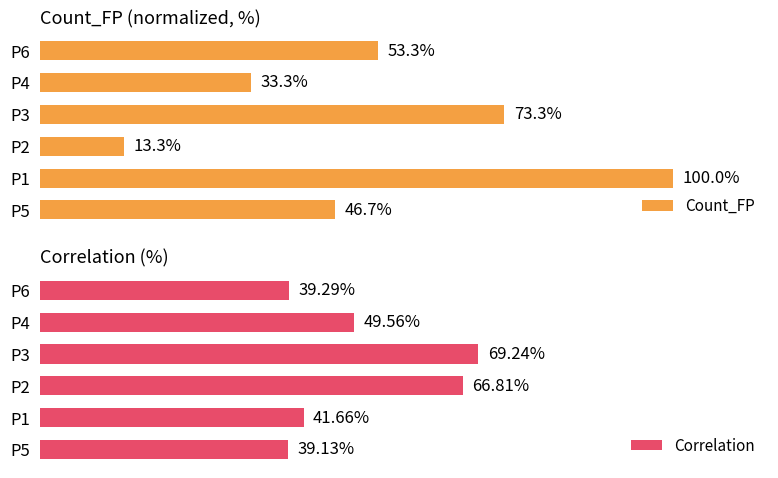

What is the value of the Correlation bar at the 3rd from the left?

66.8